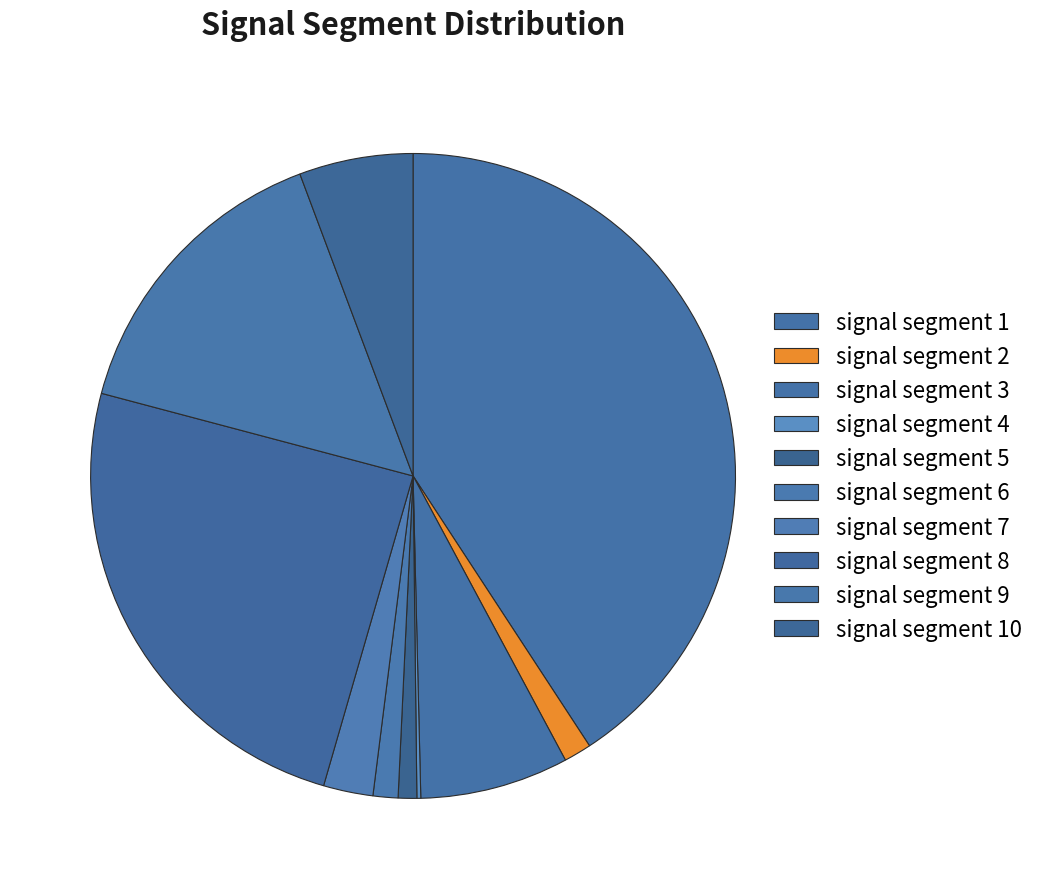

What percentage is the signal segment 3 slice, to the nearest percent?

7%